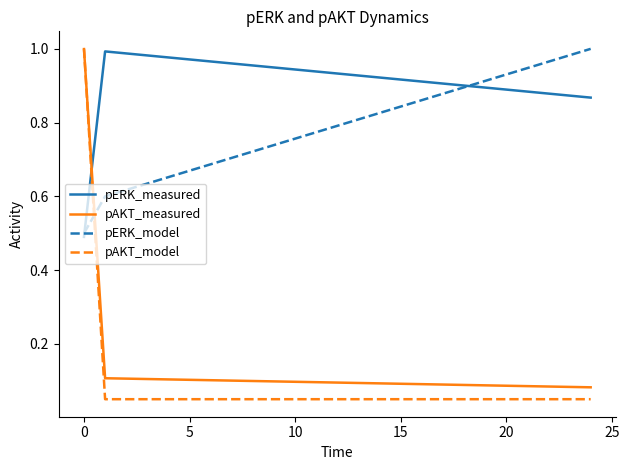

What is the greatest value displayed?

1.0